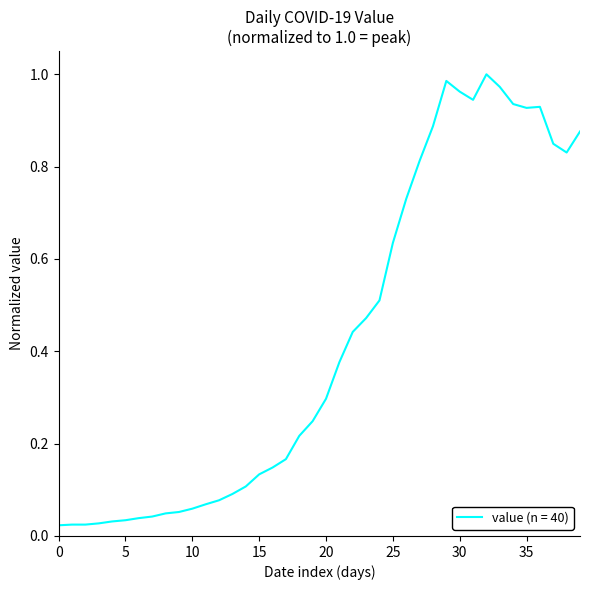

What is the difference between the maximum and second lowest values?

1.0